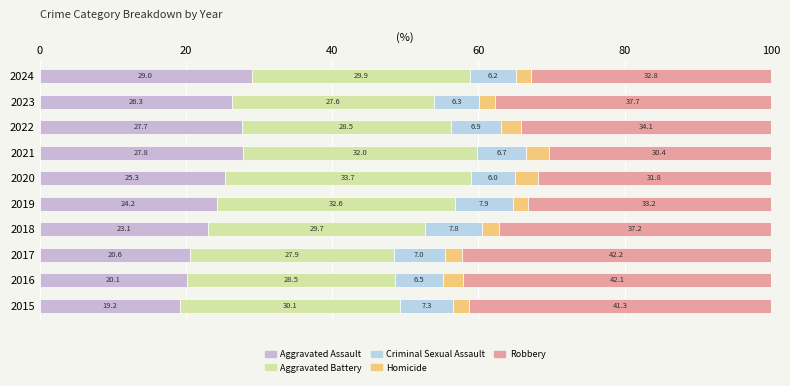

How many data points in Aggravated Assault are less than 25?

5